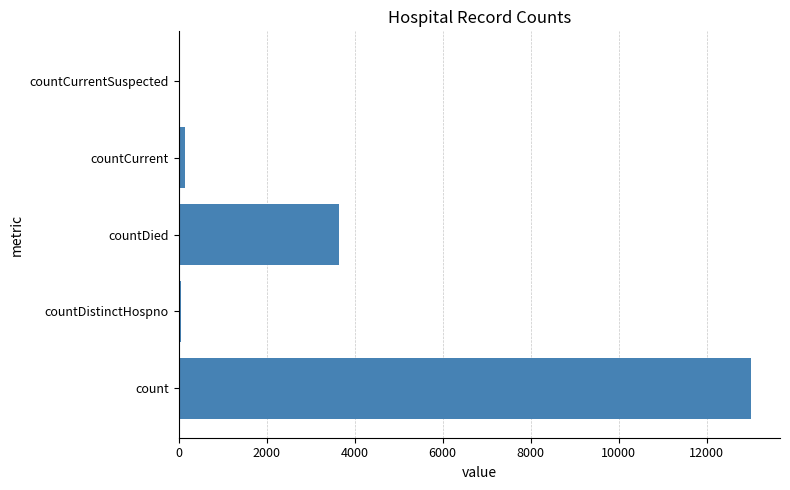

Reading bottom to top, extract all data points from this chart.

count=13012	countDistinctHospno=59	countDied=3636	countCurrent=144	countCurrentSuspected=0